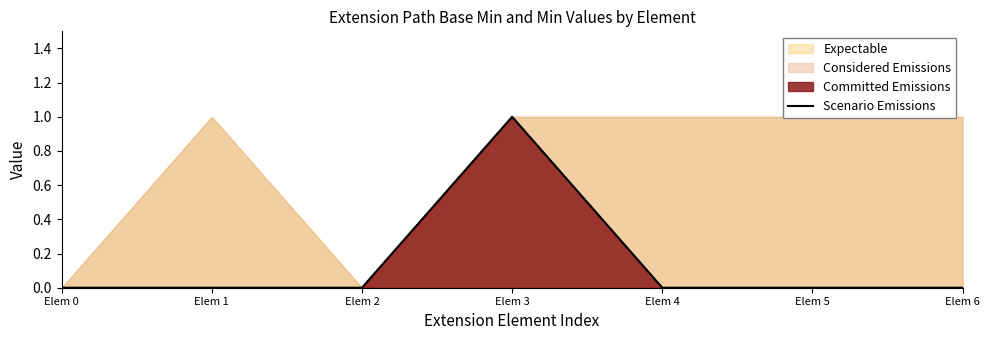

How many categories are shown in the chart?

7